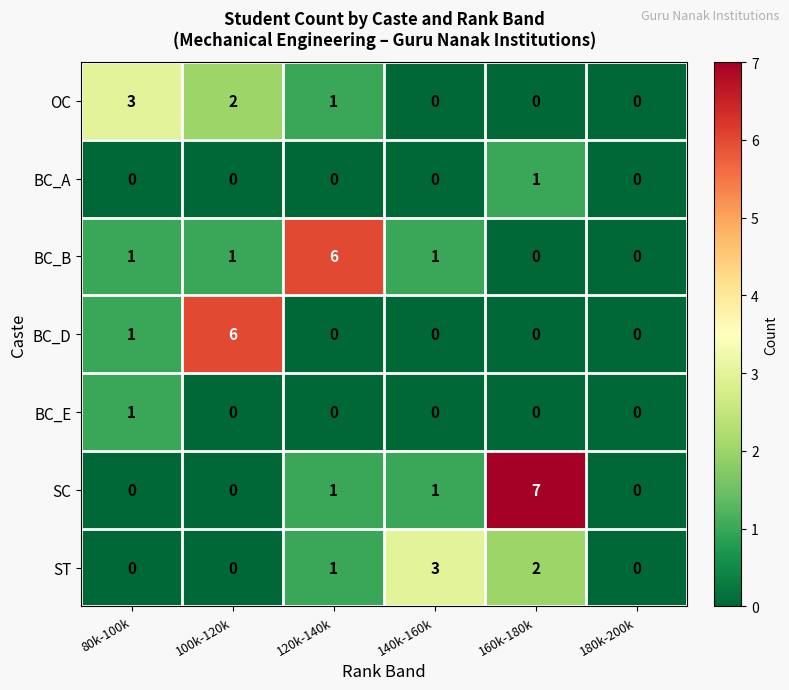

What is the difference between the OC values at 160k-180k and 80k-100k?

3